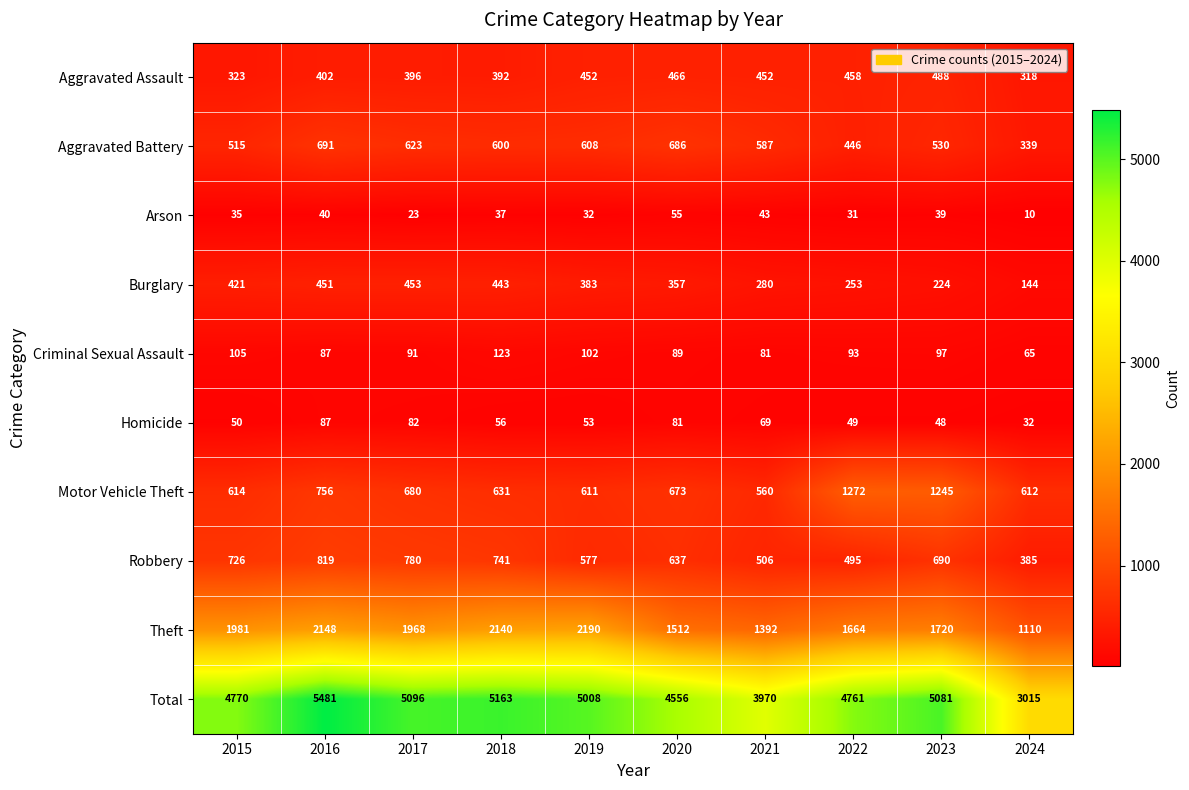

At 2023, list the series in order from smallest to largest.

Arson, Homicide, Criminal Sexual Assault, Burglary, Aggravated Assault, Aggravated Battery, Robbery, Motor Vehicle Theft, Theft, Total